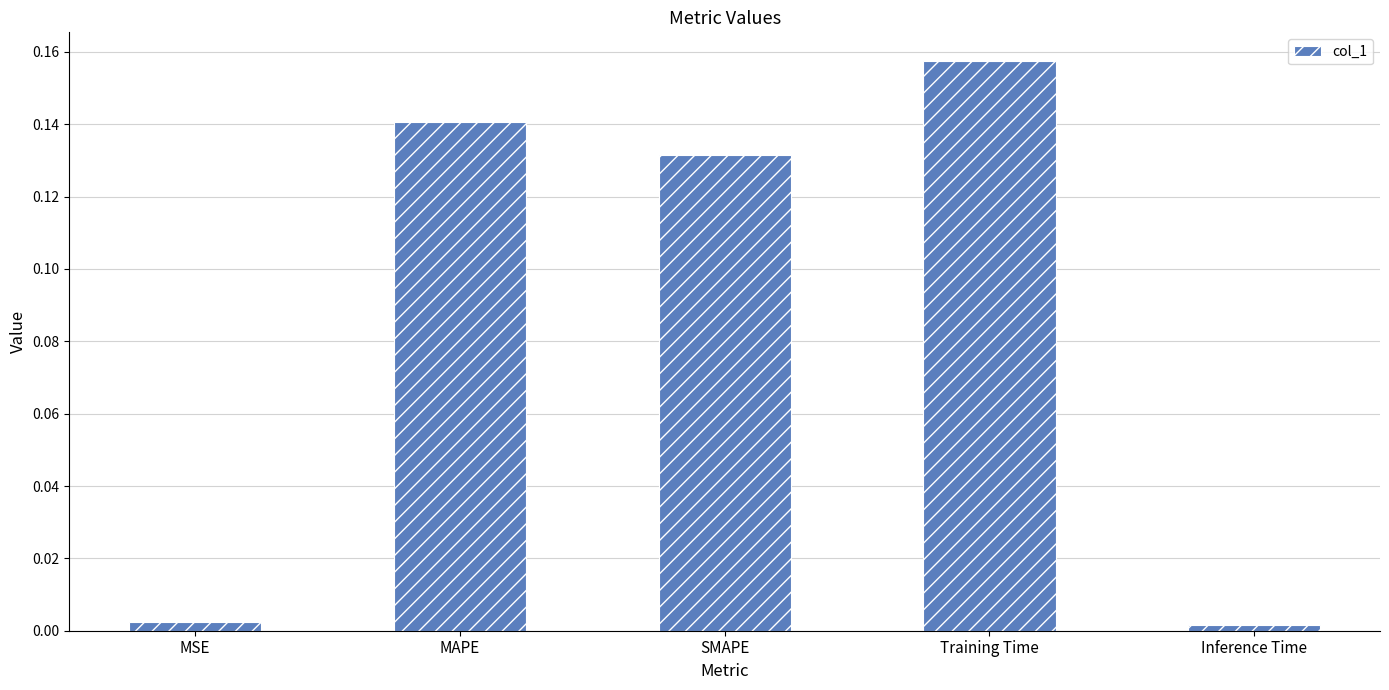

Which category has the highest value across all series?

Training Time